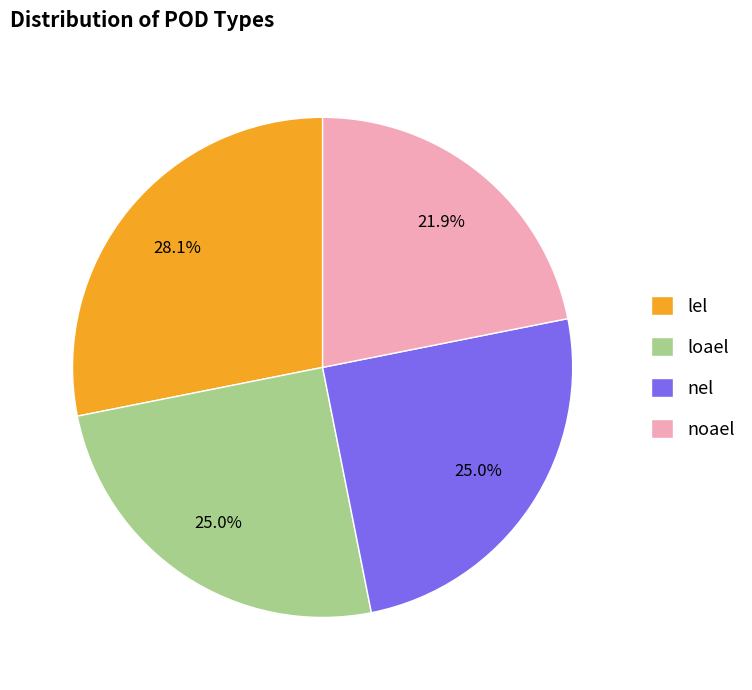

To the nearest percent, what is the difference between the largest and smallest slice percentages?

6%